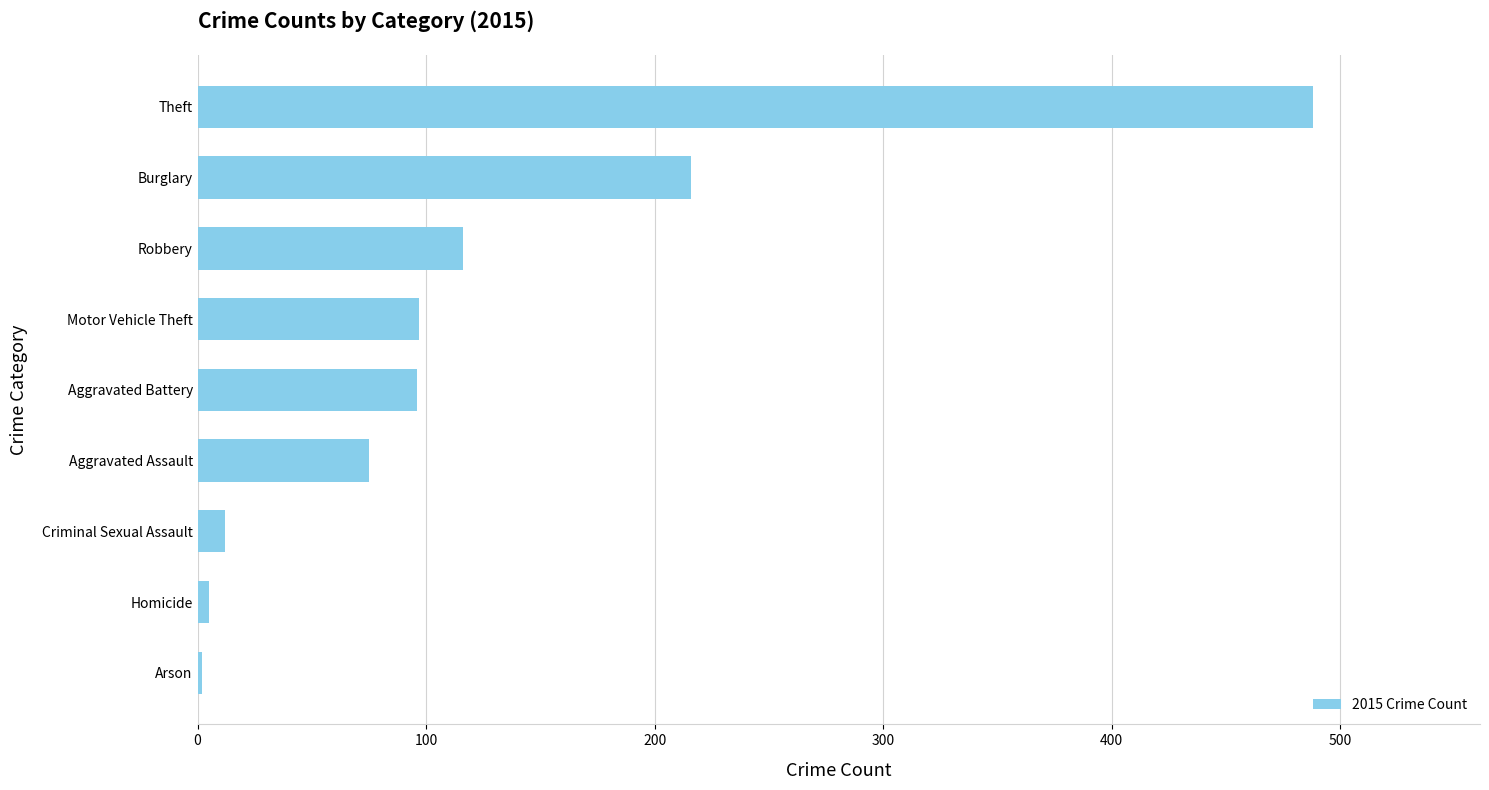

Which has a higher value, Aggravated Assault or Burglary?

Burglary